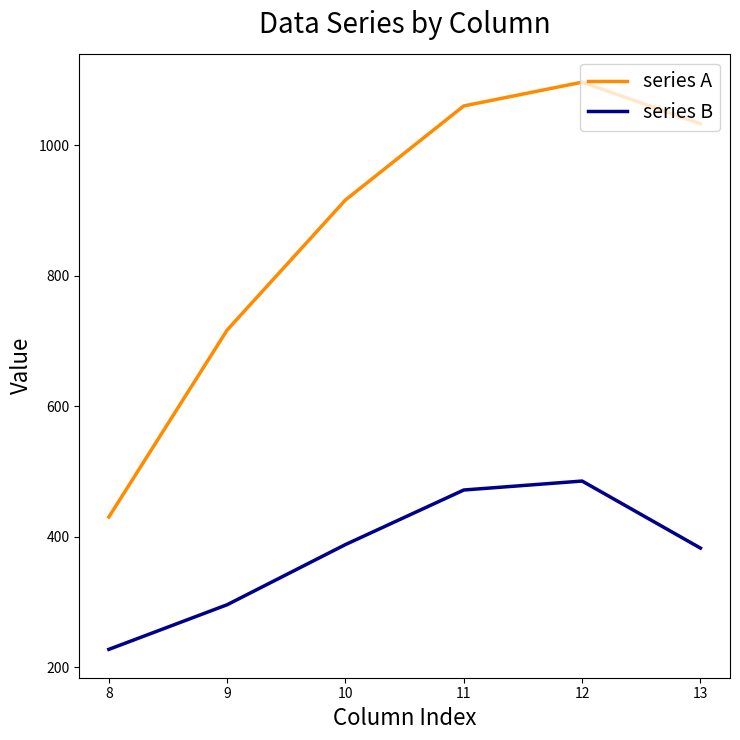

At which category is the sum across all series the highest?

12